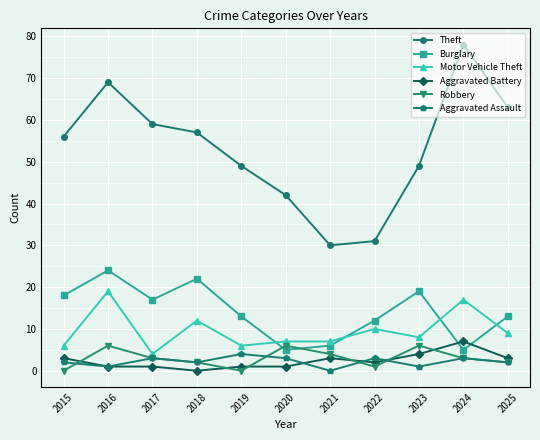

What is the difference between the maximum and minimum values in the Aggravated Battery series?

7